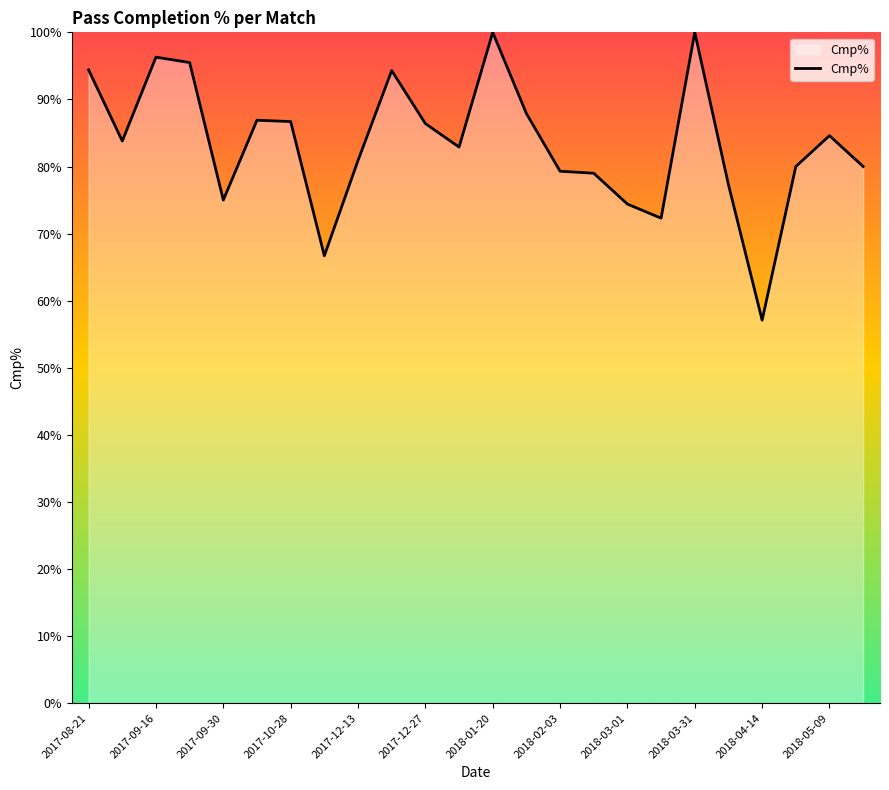

What is the smallest value displayed?

57.1